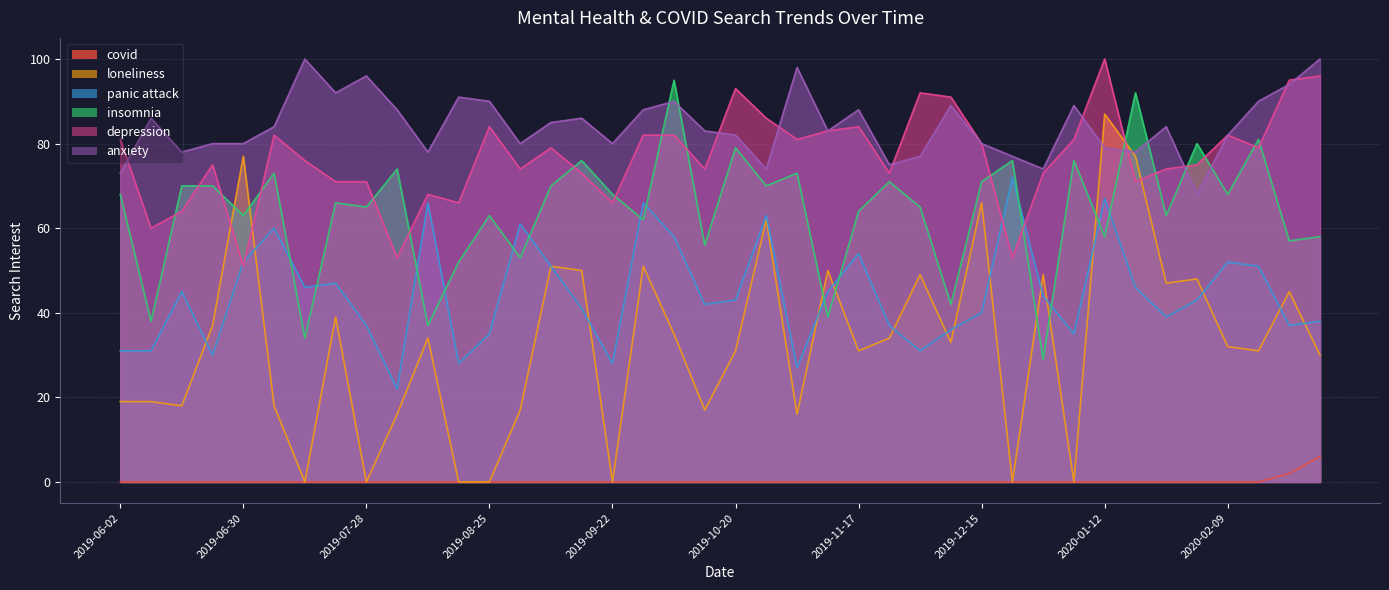

How many lines are shown in the chart?

6